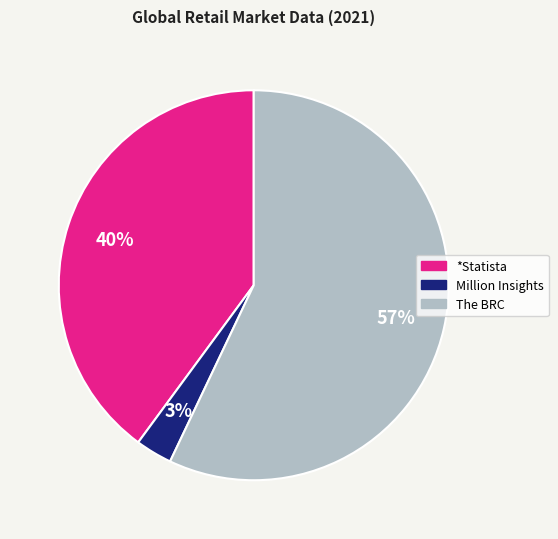

Does Million Insights account for over 50% of the chart?

No